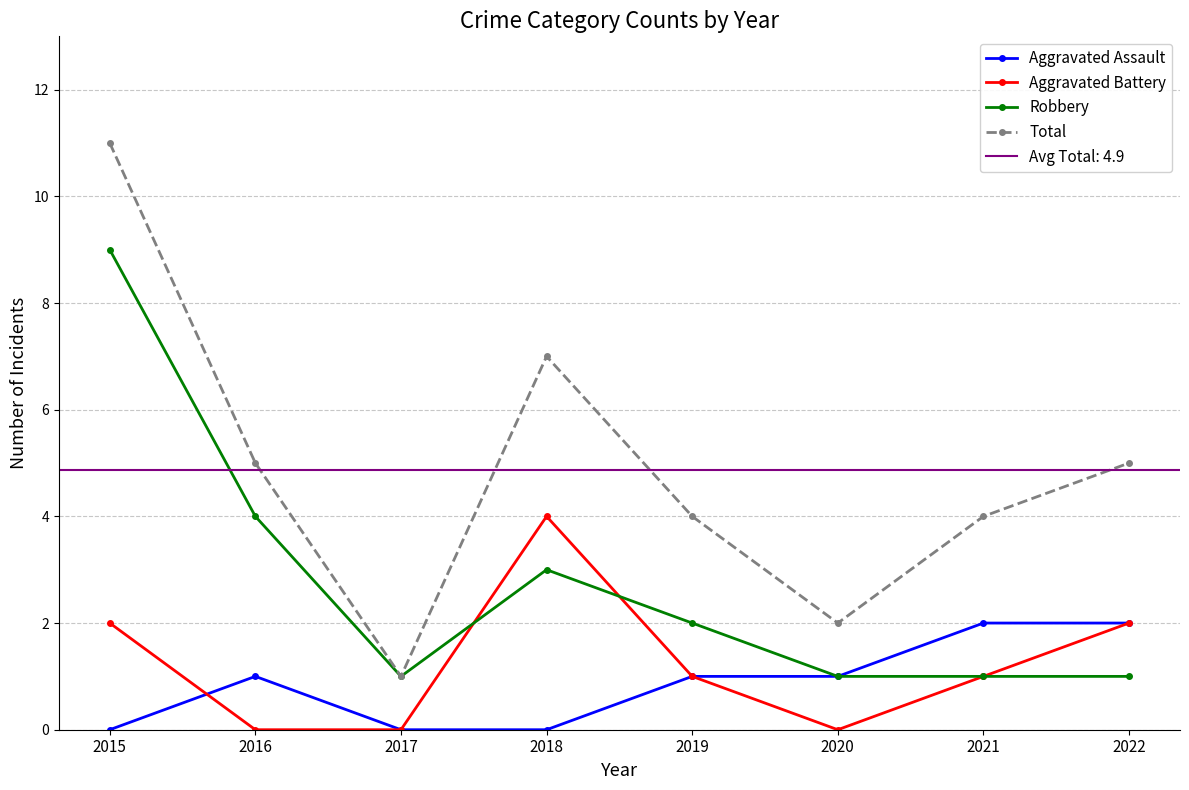

What is the approximate value of Robbery at 2015?

9